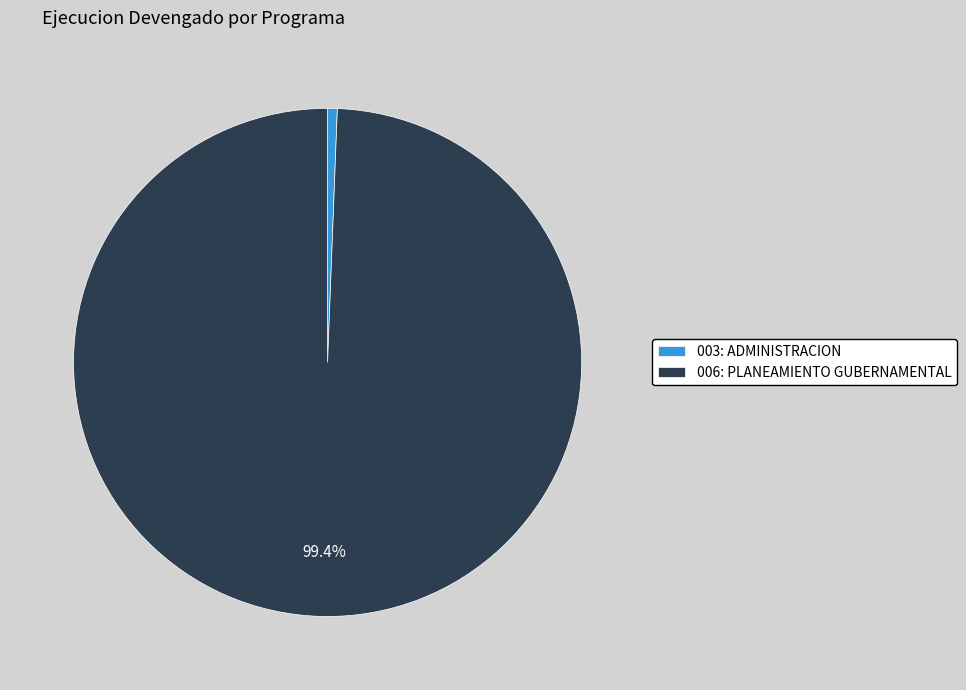

What is the ratio of the value at 006: PLANEAMIENTO GUBERNAMENTAL to the value at 003: ADMINISTRACION?

161.9